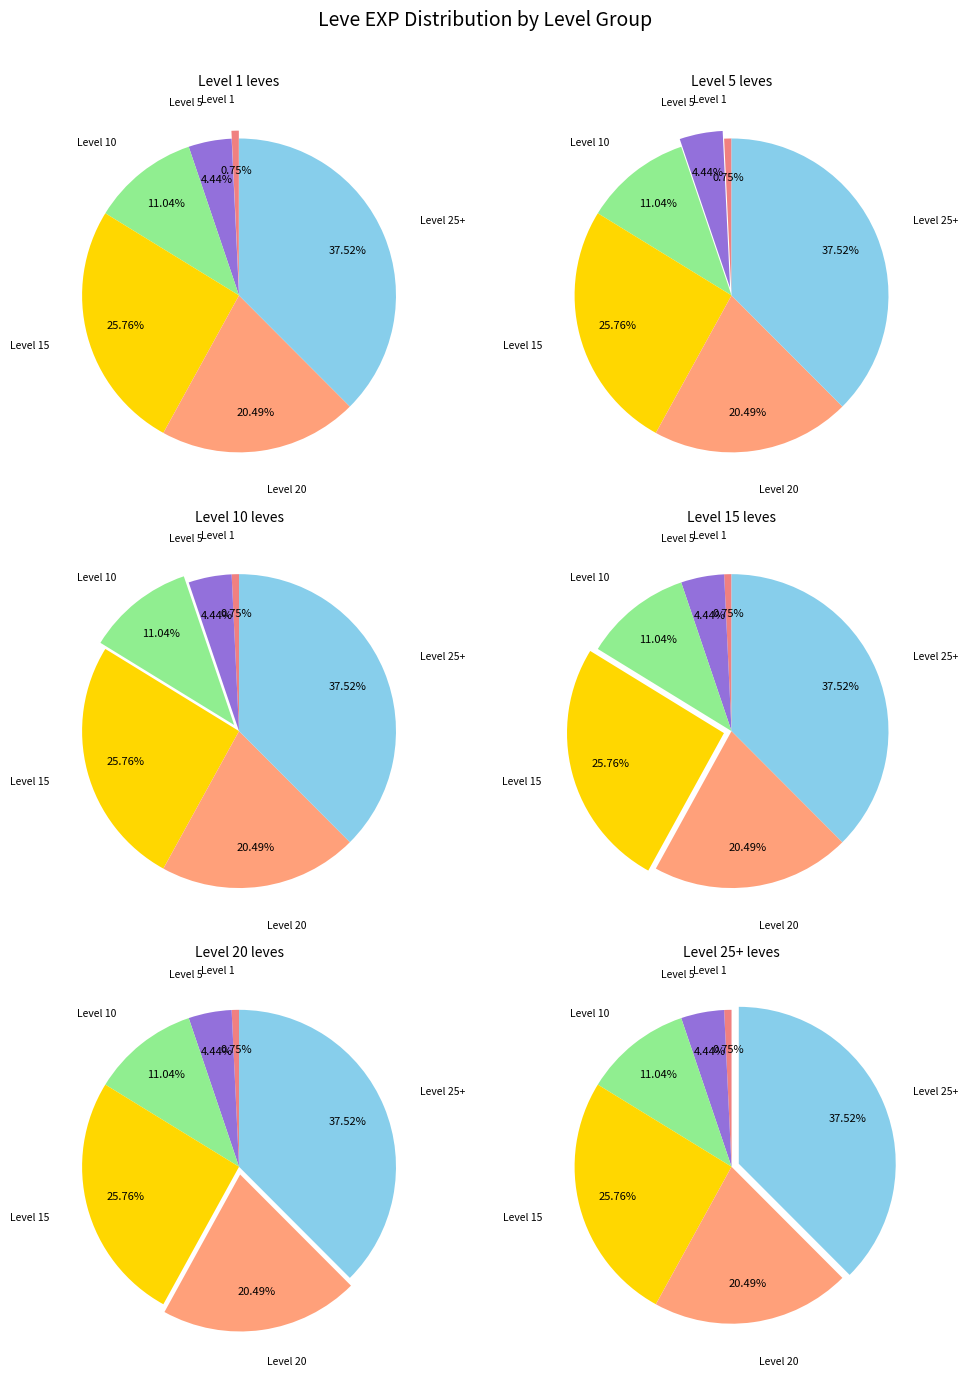

How many slices are in this pie chart?

6